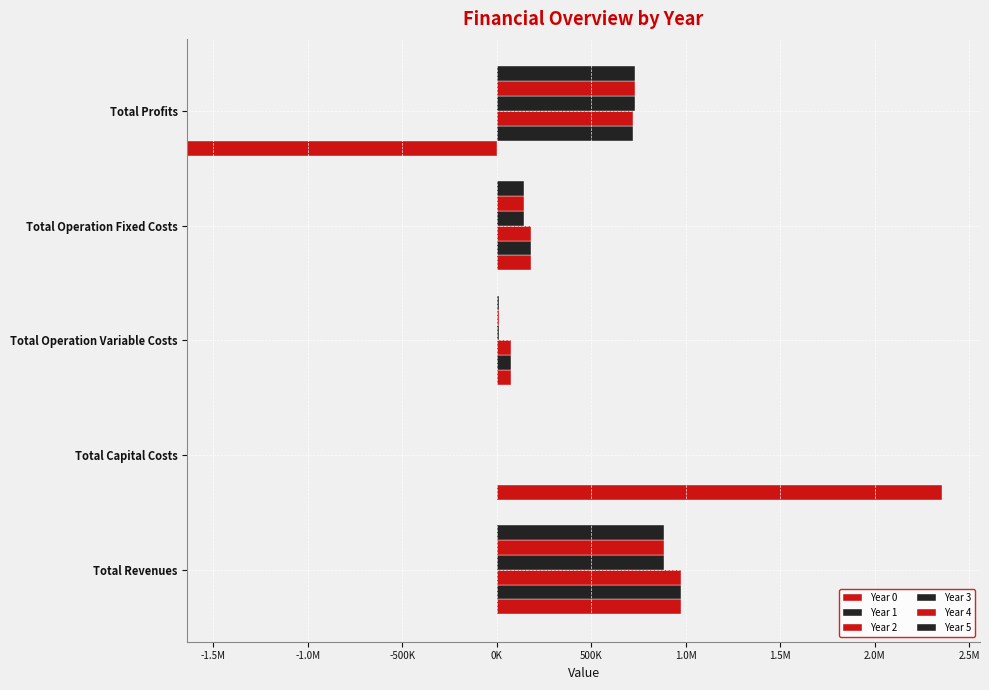

Is the value of Year 4 at Total Capital Costs greater than the value of Year 5 at Total Capital Costs?

No